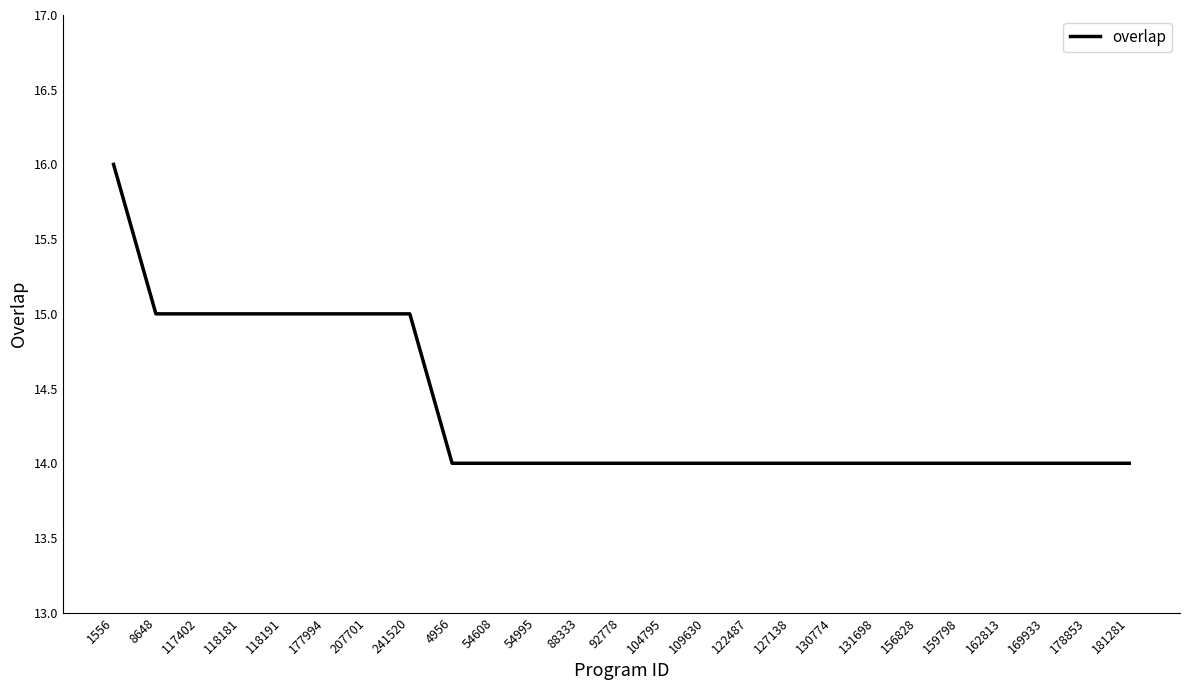

The chart shows a value of 19 at 127138. True or false?

False